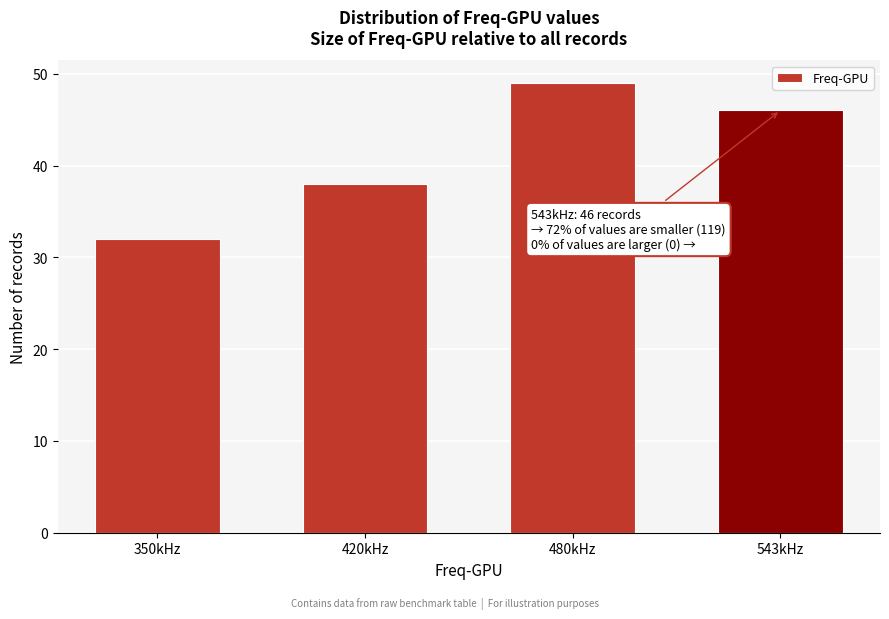

Reading right to left, what are all the values shown in this chart?

46	49	38	32